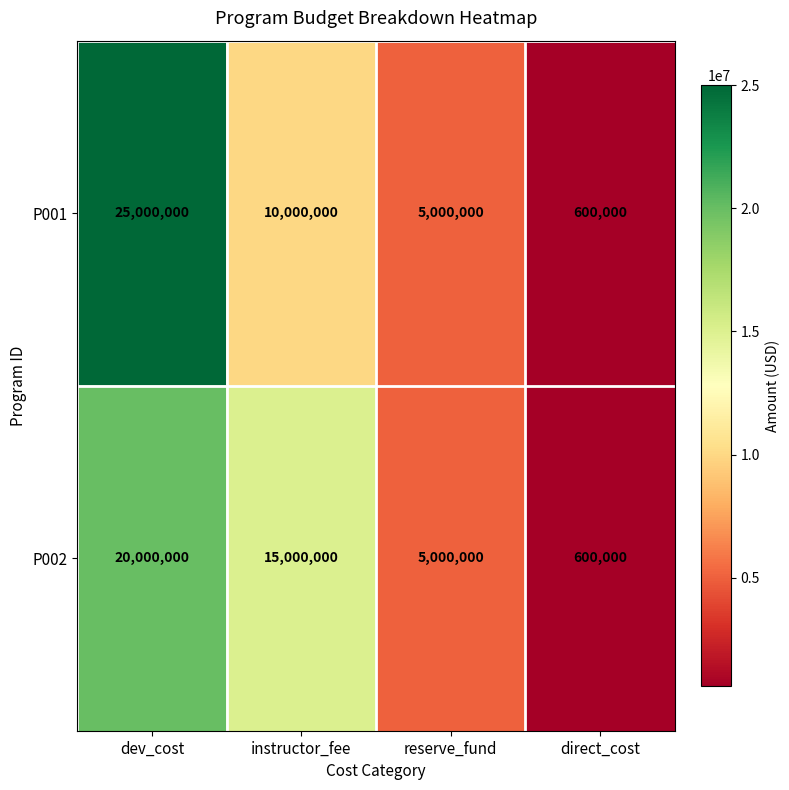

Reading left to right, extract all data points from this chart.

P001: dev_cost=25000000	instructor_fee=10000000	reserve_fund=5000000	direct_cost=600000
P002: dev_cost=20000000	instructor_fee=15000000	reserve_fund=5000000	direct_cost=600000